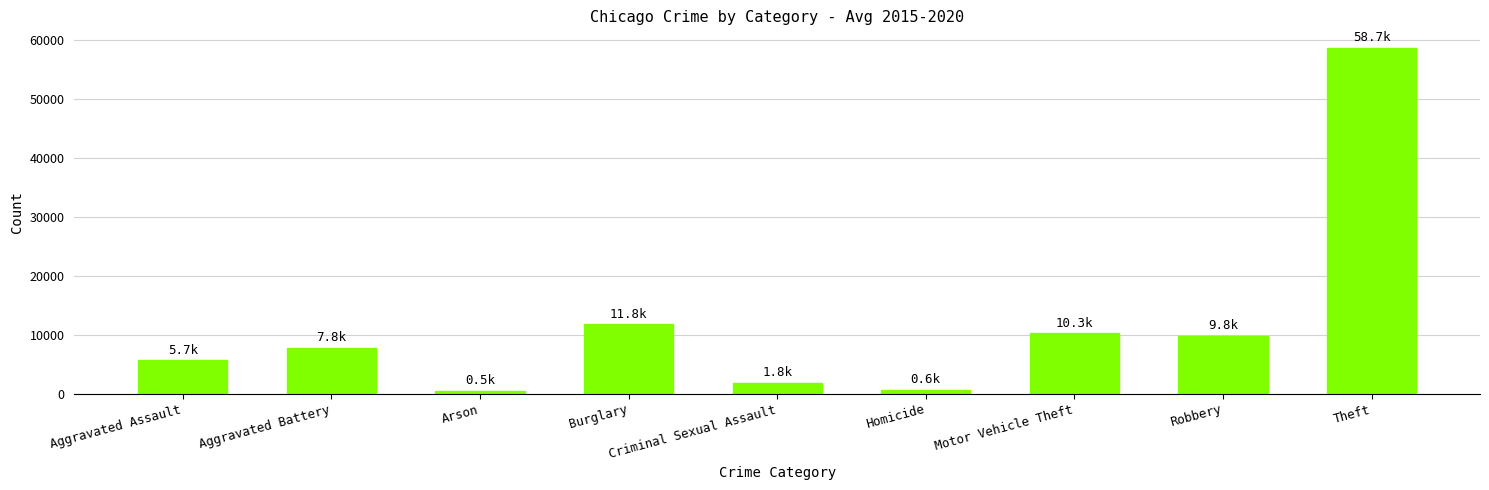

The value at Robbery is 15358.6. True or false?

False